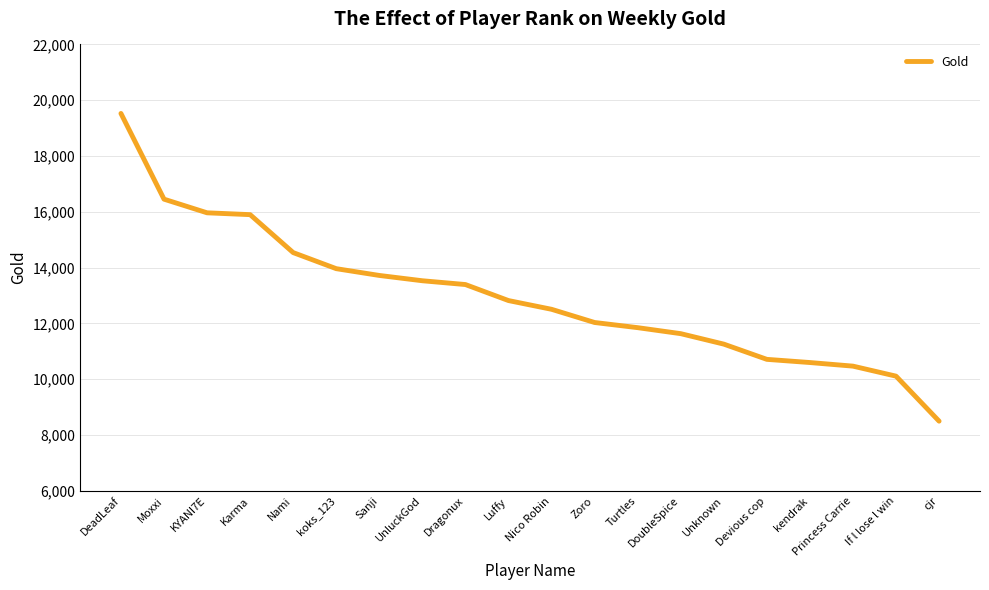

Approximately how many times larger is the value at Zoro compared to UnluckGod?

0.9